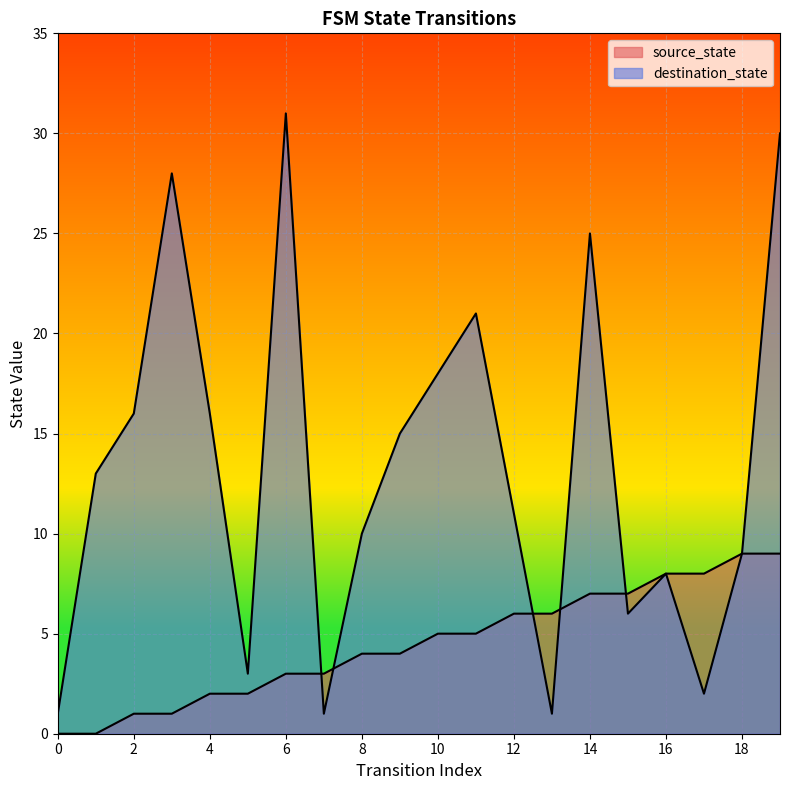

How many times do destination_state and source_state cross each other?

5